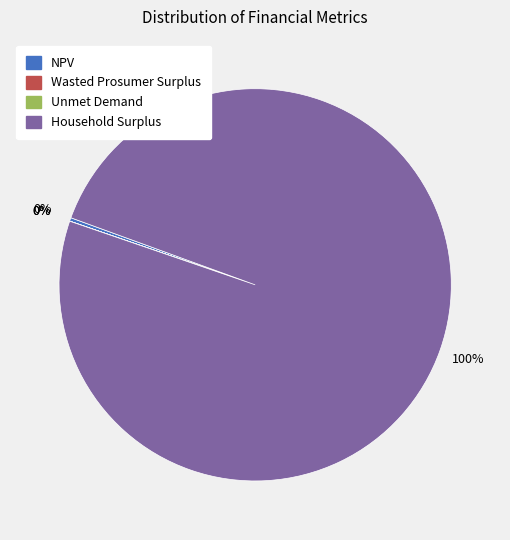

To the nearest percent, what is the average slice percentage?

25%